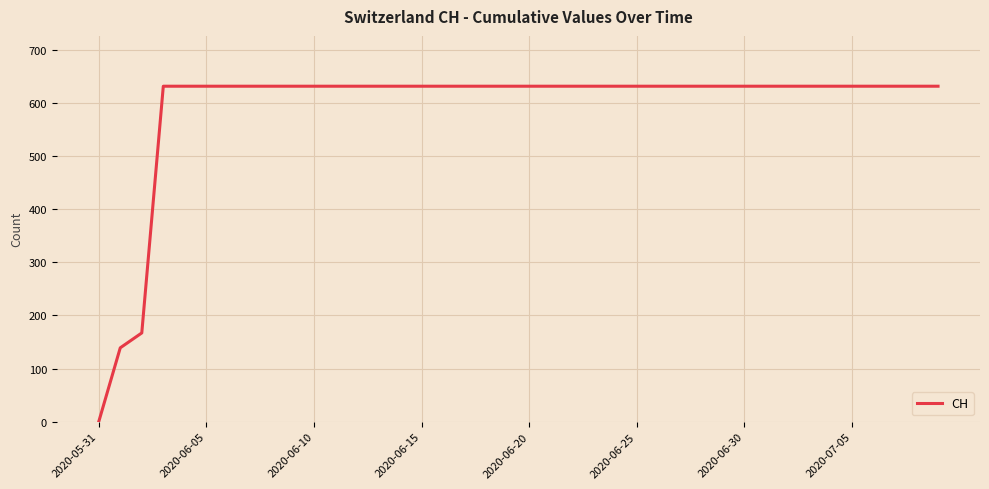

What is the maximum value shown in the chart?

631